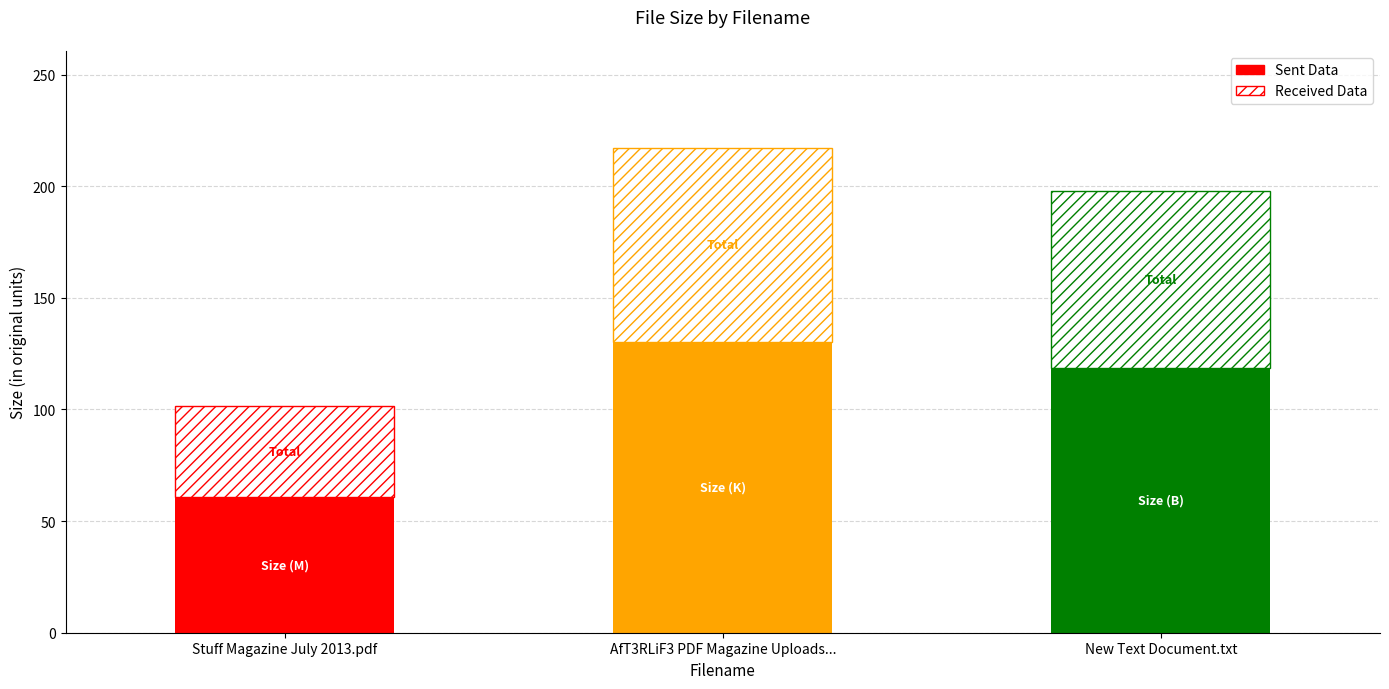

Which category has the highest value in the Sent Data series?

AfT3RLiF3 PDF Magazine Uploads...